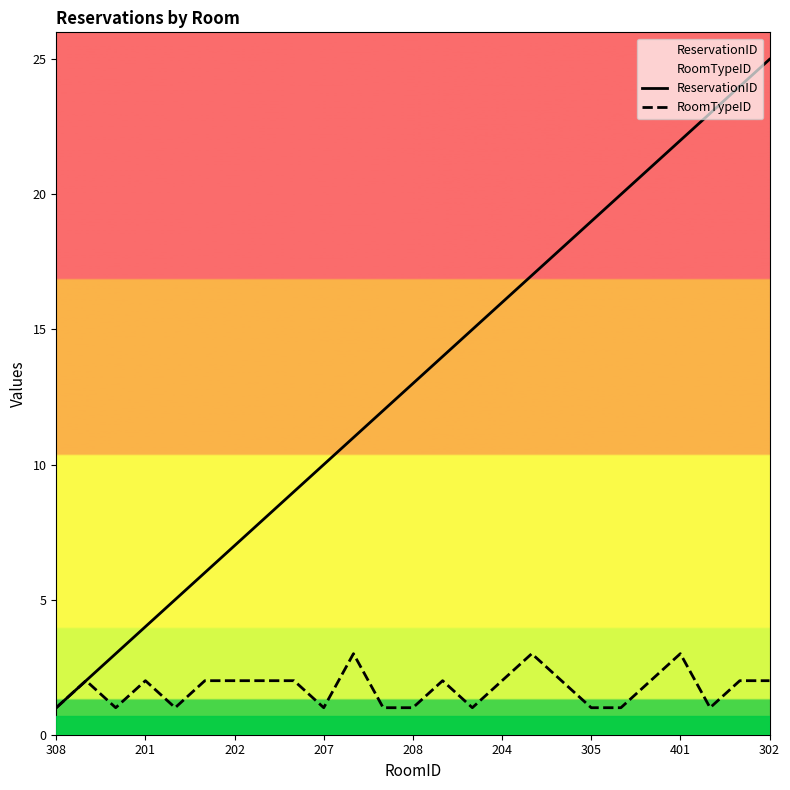

At which label is ReservationID closest to 13?

208